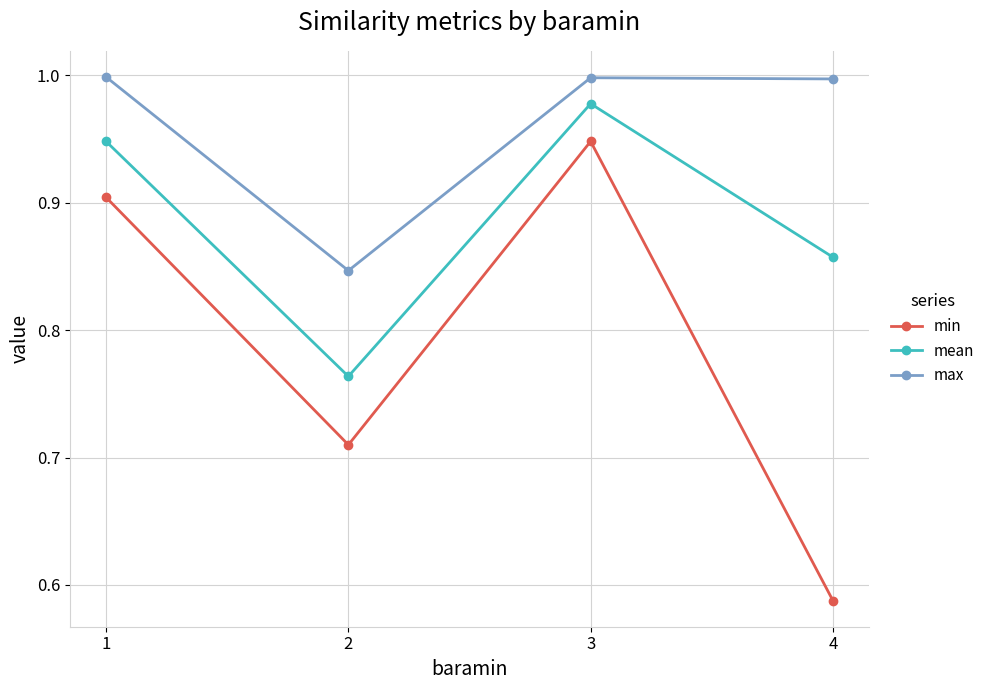

Is the value of min at 2 greater than the value of max at 4?

No